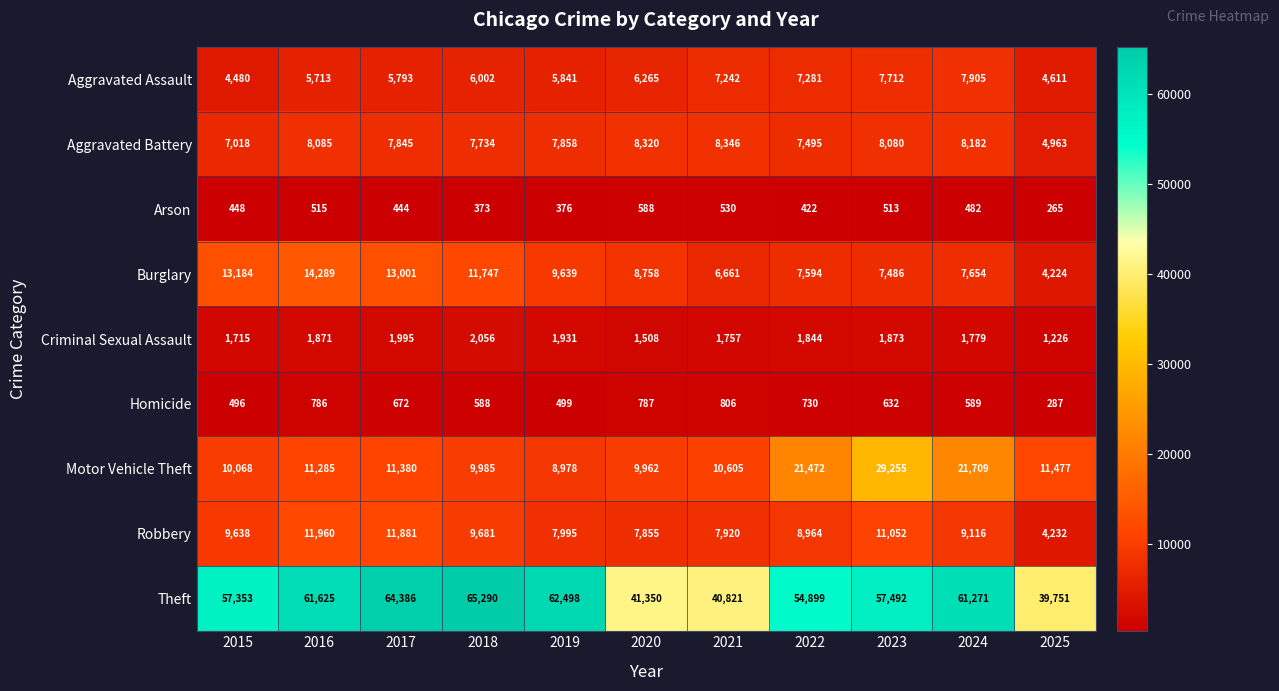

At which label is Criminal Sexual Assault closest to 1641?

2015